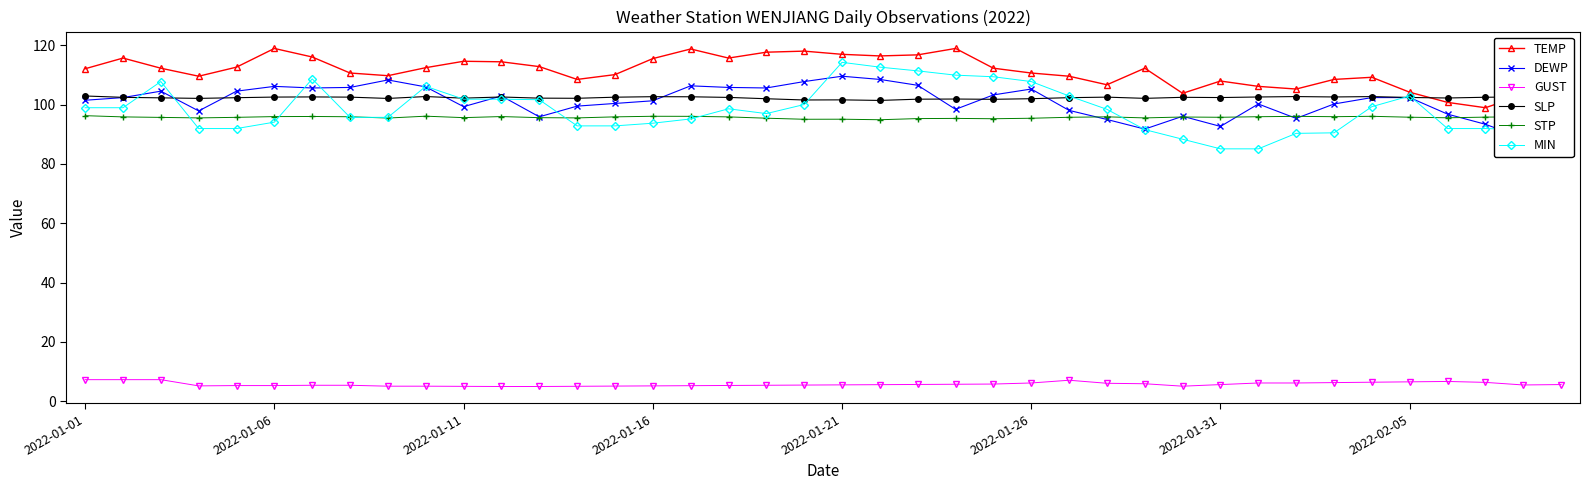

True or false: SLP and GUST cross at least once.

False